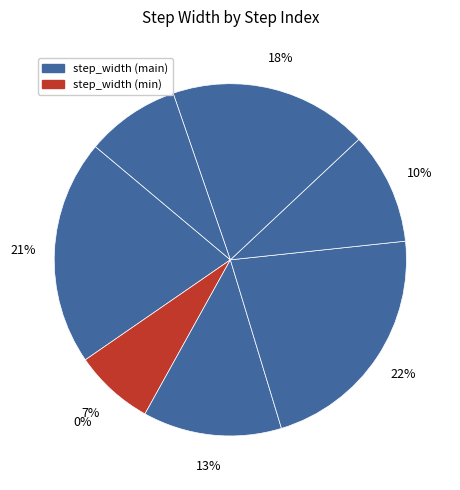

To the nearest percent, what percentage of the pie is 3?

13%